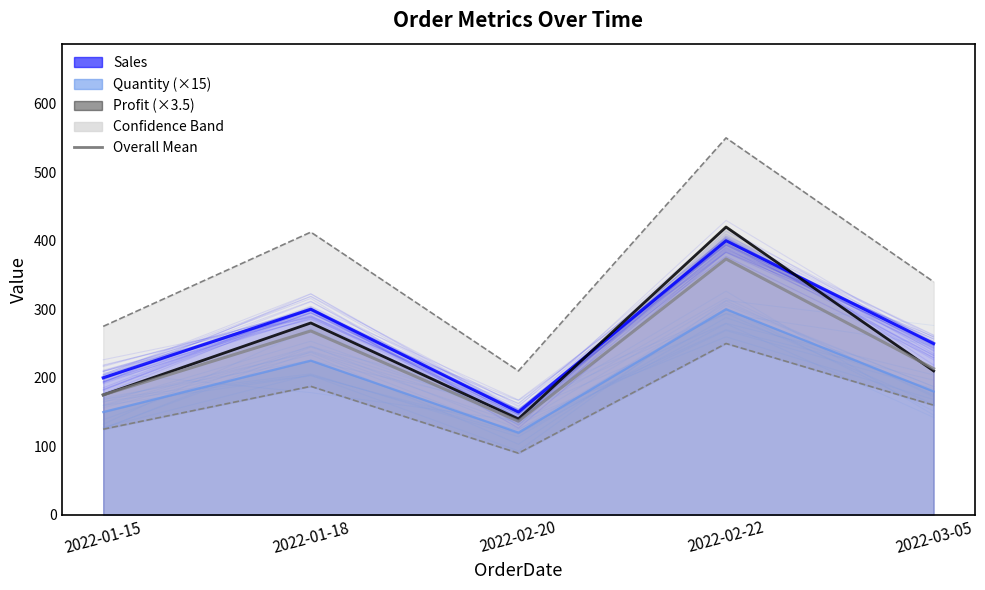

Is it true that the value at 2022-02-20 is 229.5?

False